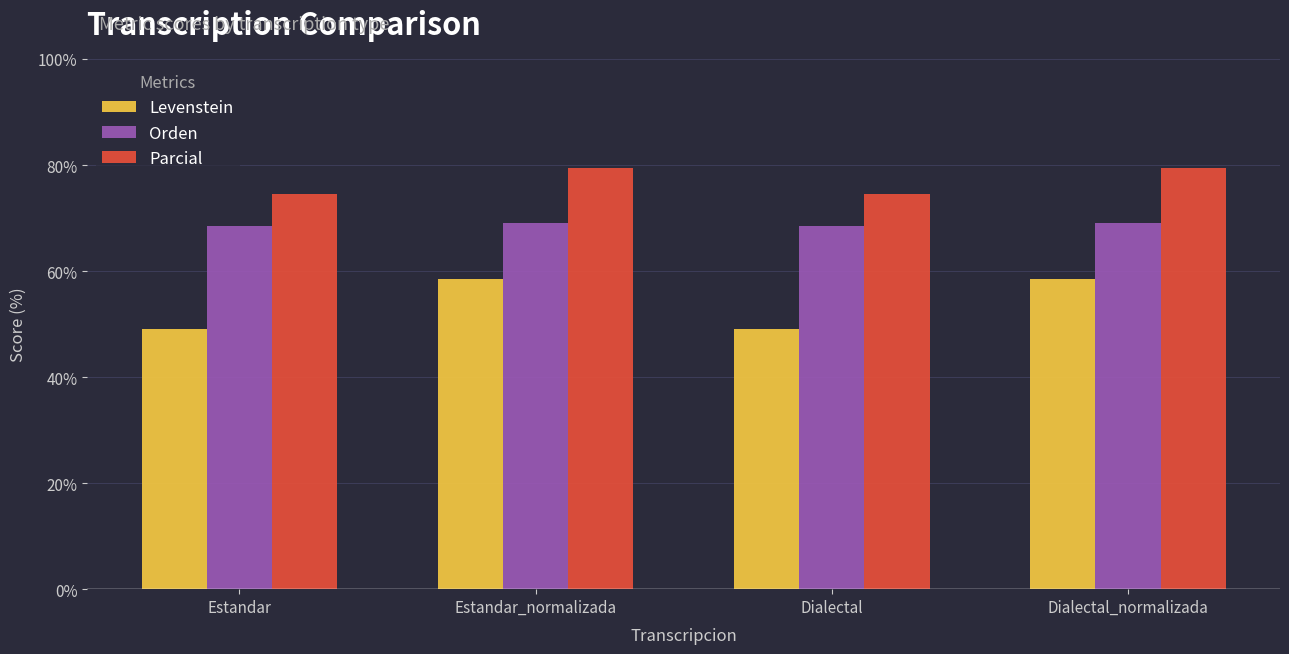

Which series has the largest total across all categories?

Parcial